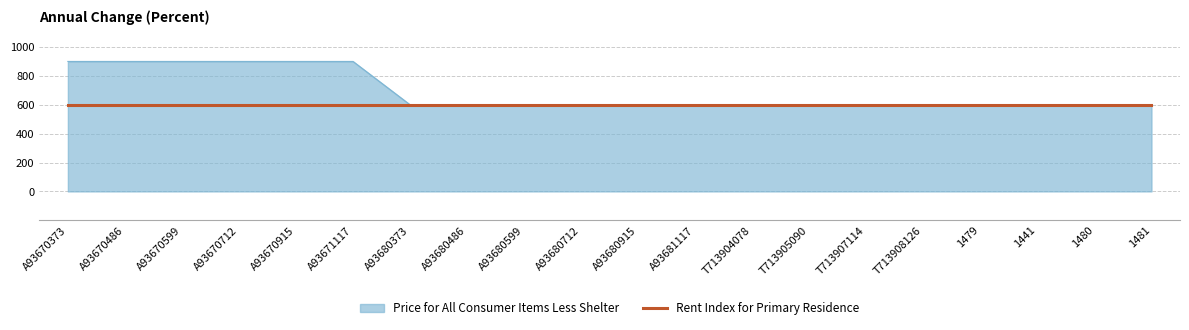

What is the minimum value shown in the chart?

600